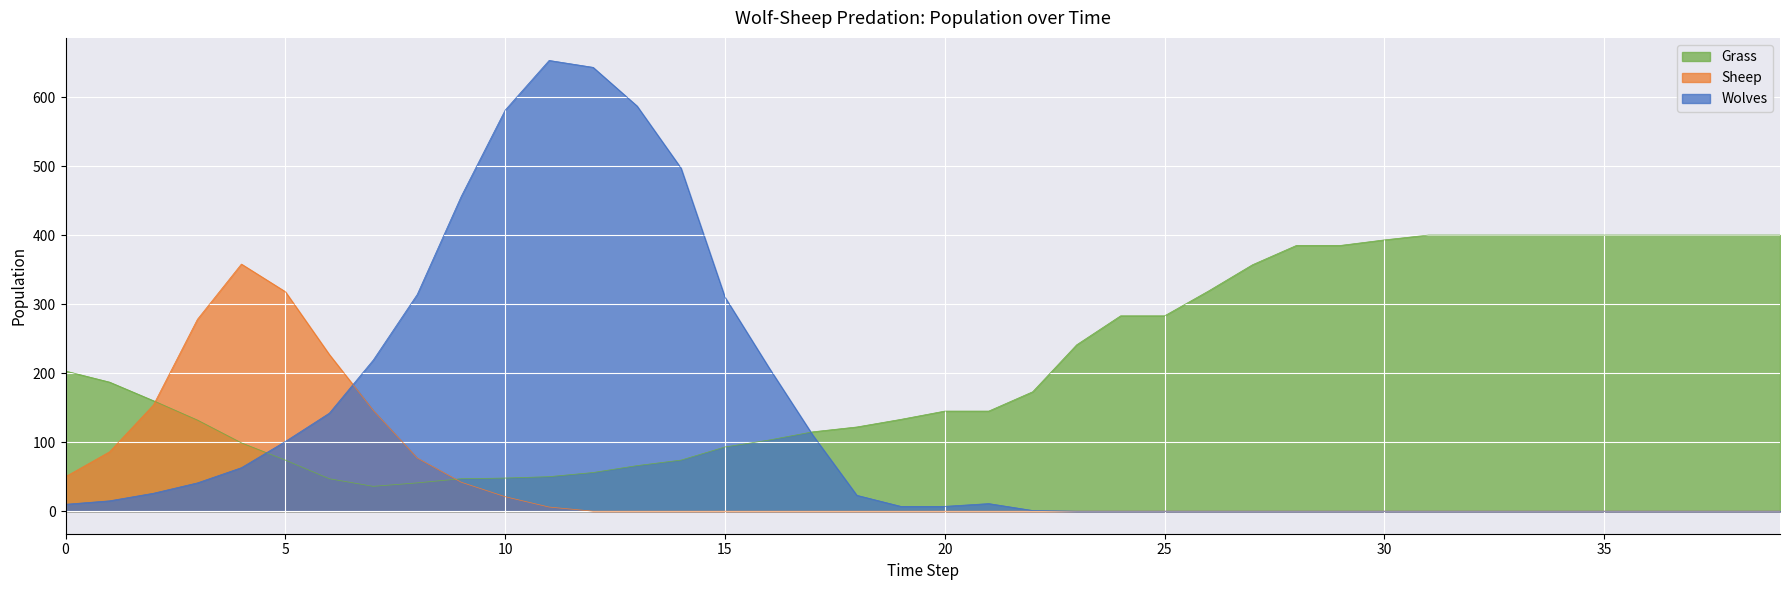

How many times do Sheep and Wolves cross each other?

1